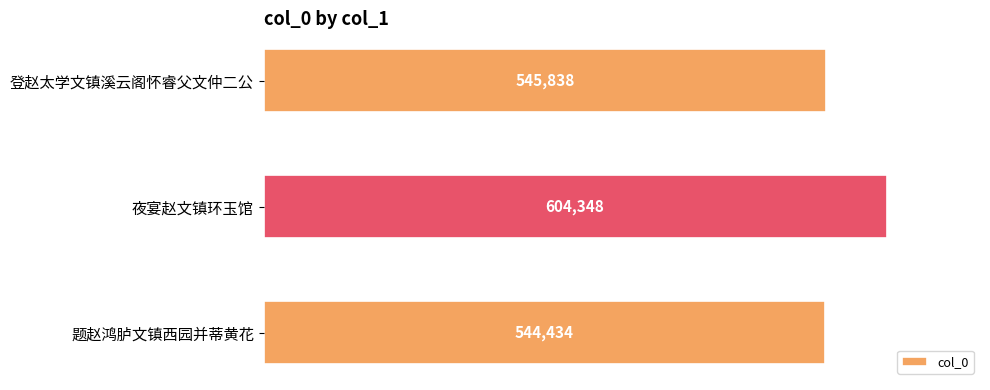

Rank the categories by value from lowest to highest.

题赵鸿胪文镇西园并蒂黄花, 登赵太学文镇溪云阁怀睿父文仲二公, 夜宴赵文镇环玉馆